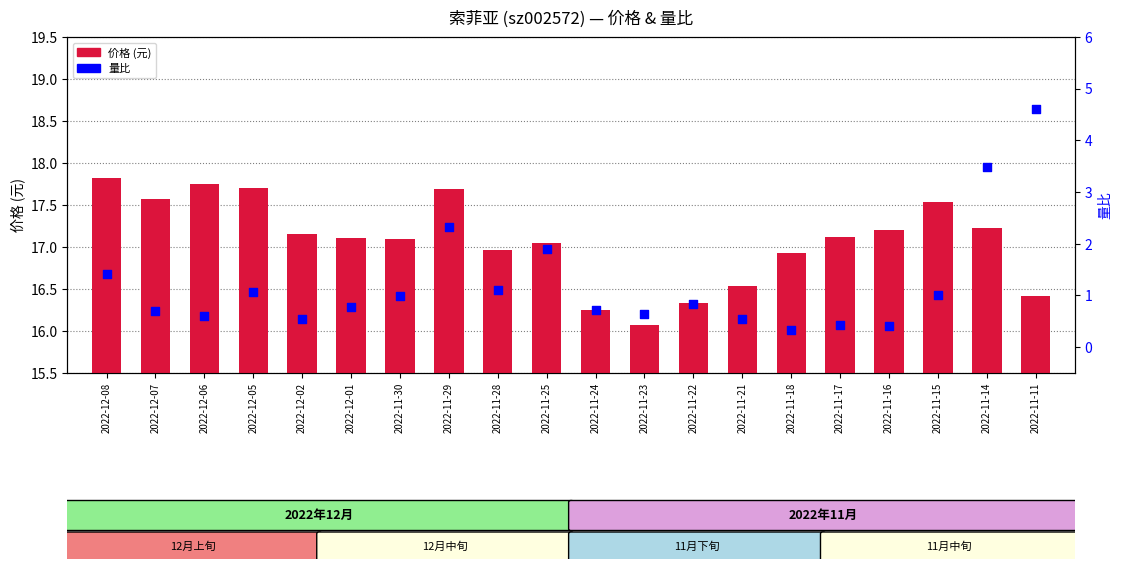

What is the total value across all series at 2022-11-23?

16.7